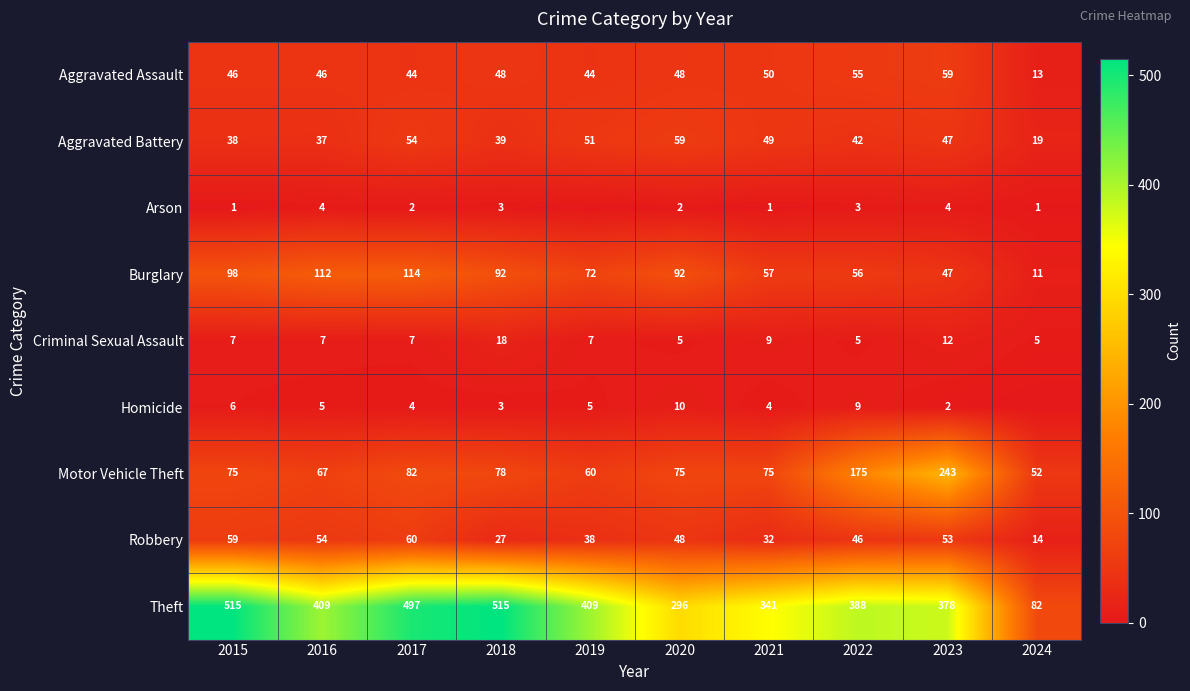

Between 2015 and 2022, which series saw the biggest shift?

Theft